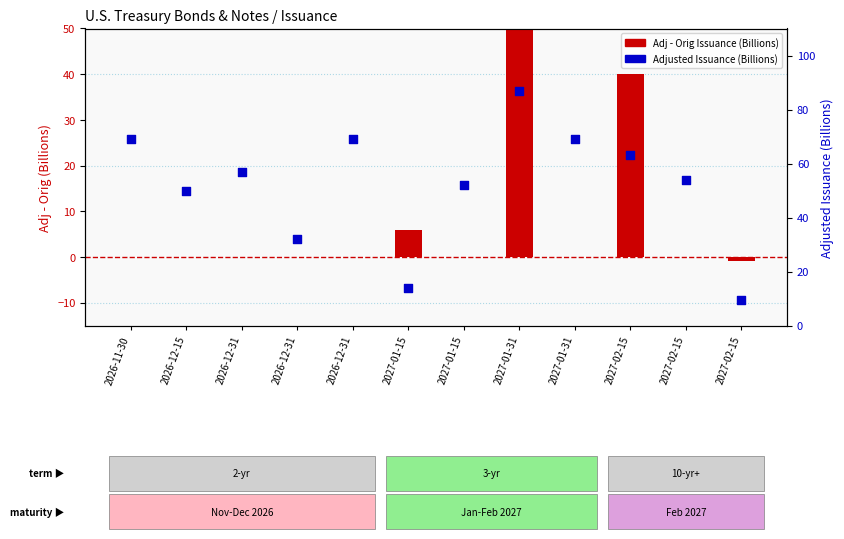

Is the value of Adjusted Issuance (Billions) at 2027-01-15 greater than the value of Adj - Orig Issuance (Billions) at 2026-11-30?

Yes